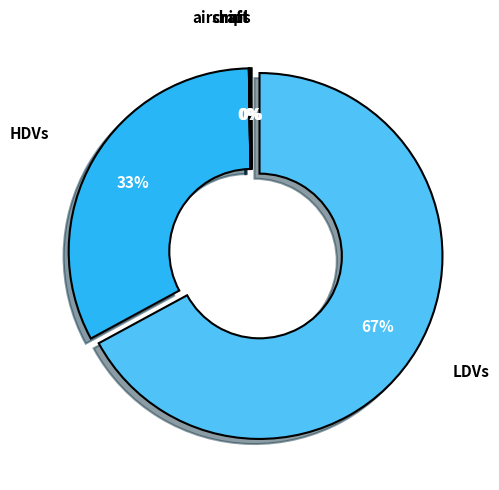

How much of the chart is everything except ships?

99.9%